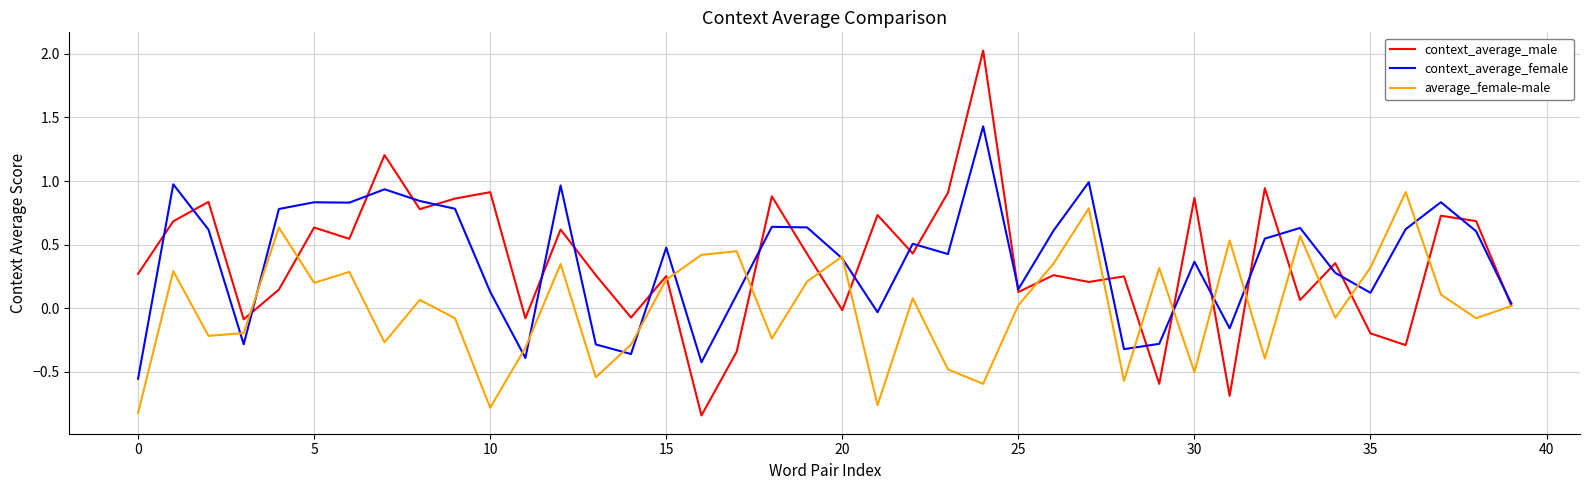

Rank the series by their maximum value, from highest to lowest.

context_average_male, context_average_female, average_female-male